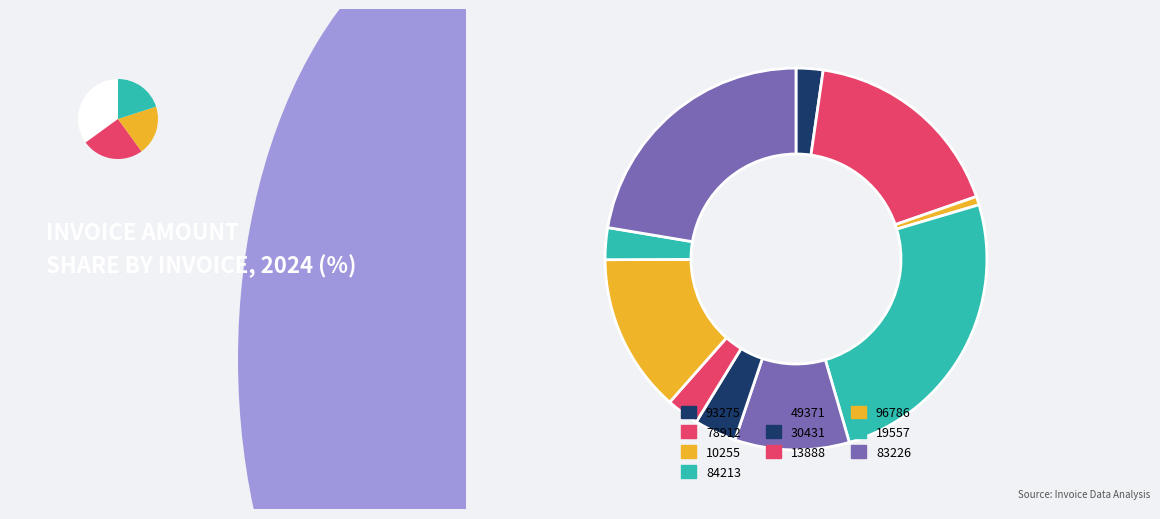

The 96786 slice represents 13% of the pie. True or false?

True